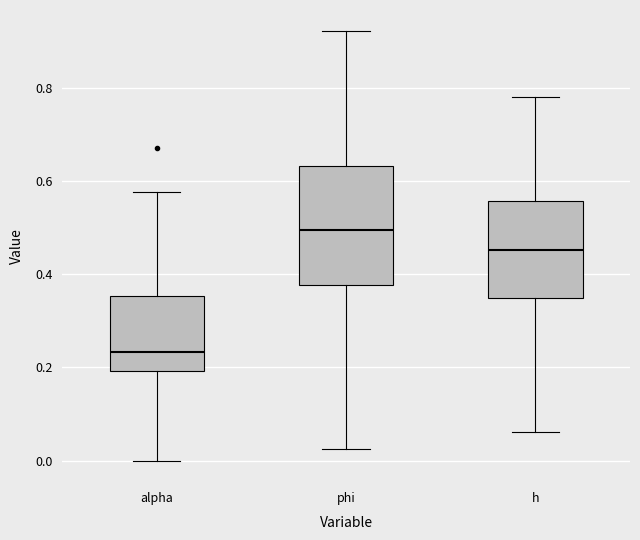

Which box is the tallest, from its lower edge to its upper edge?

phi